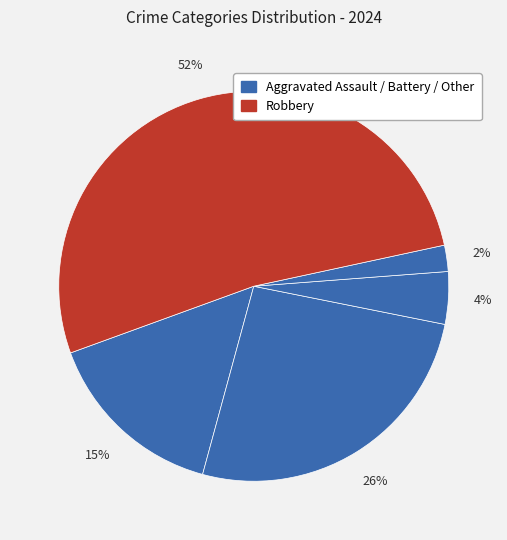

How many segments does this pie chart have?

5